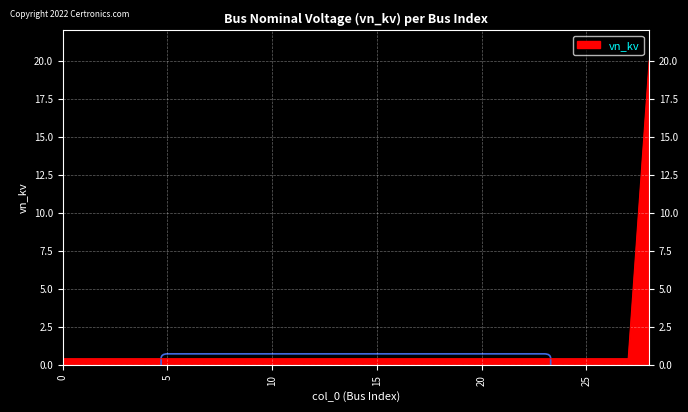

What is the difference between the maximum and minimum values?

19.6